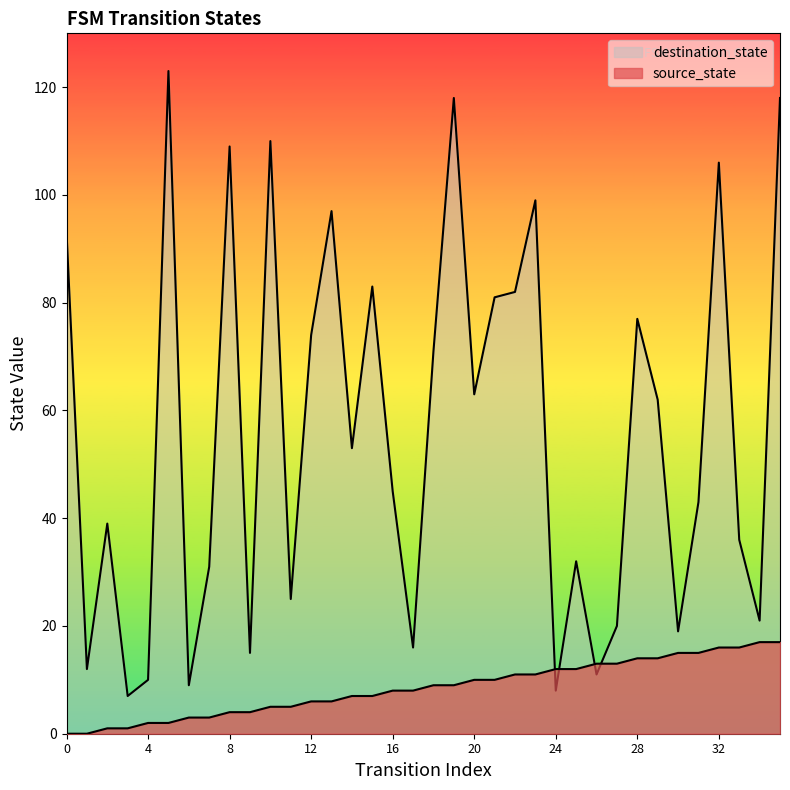

Where is destination_state nearest to the value 65?

20